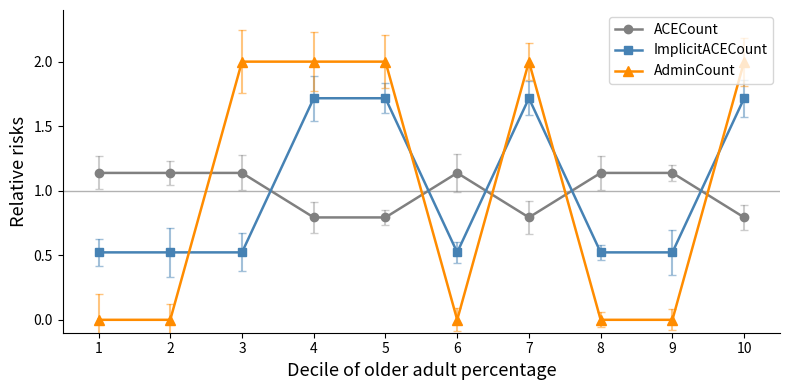

Which series has the largest range (max minus min)?

AdminCount